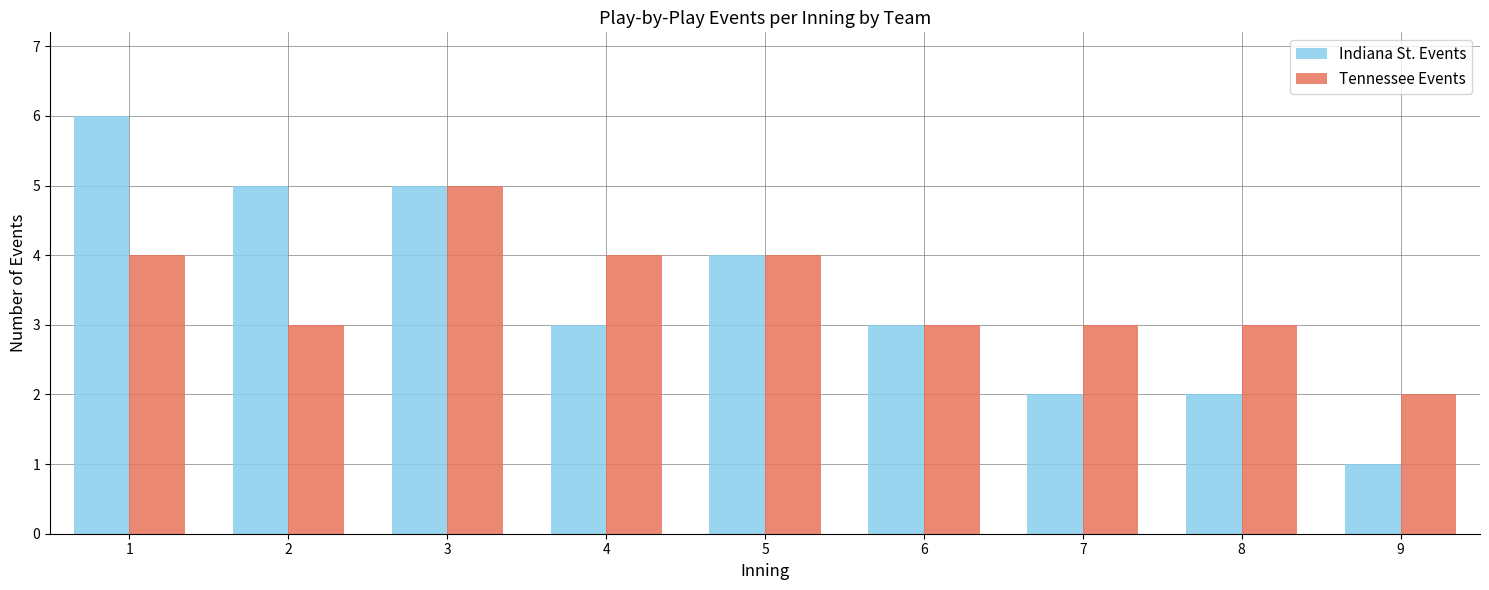

Rank the series by their maximum value, from lowest to highest.

Tennessee Events, Indiana St. Events